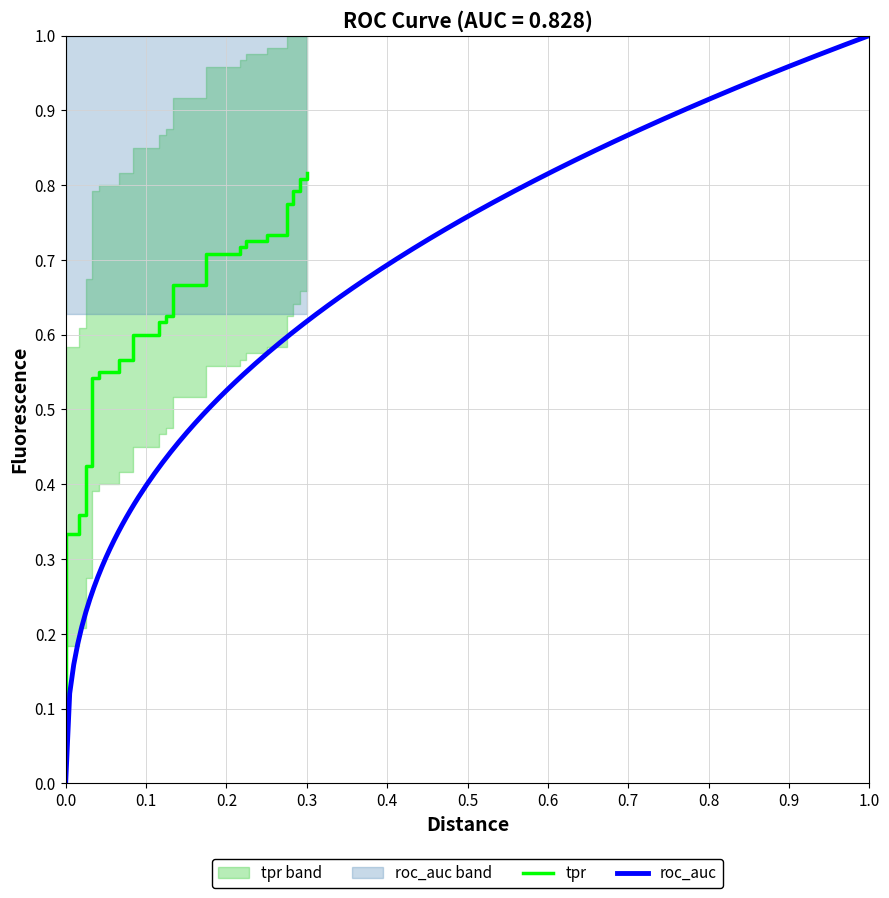

Does the chart have visible grid lines?

Yes